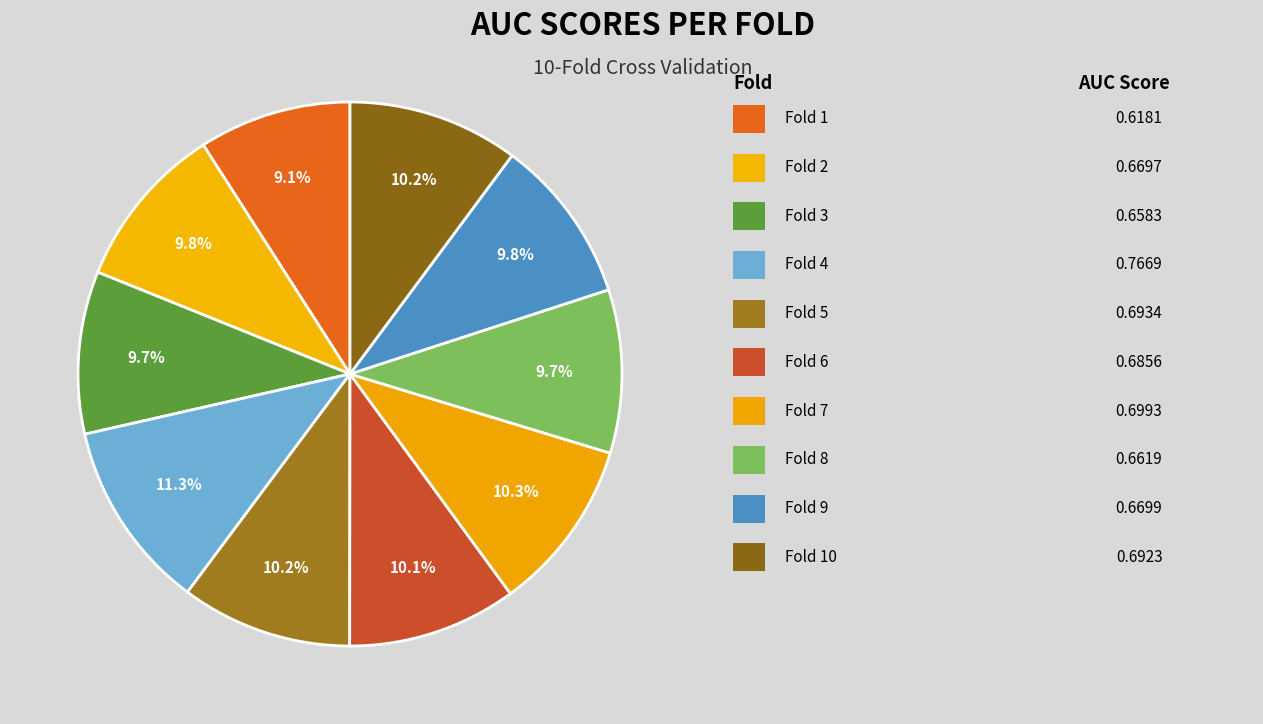

What is the largest slice in the pie chart?

Fold 4